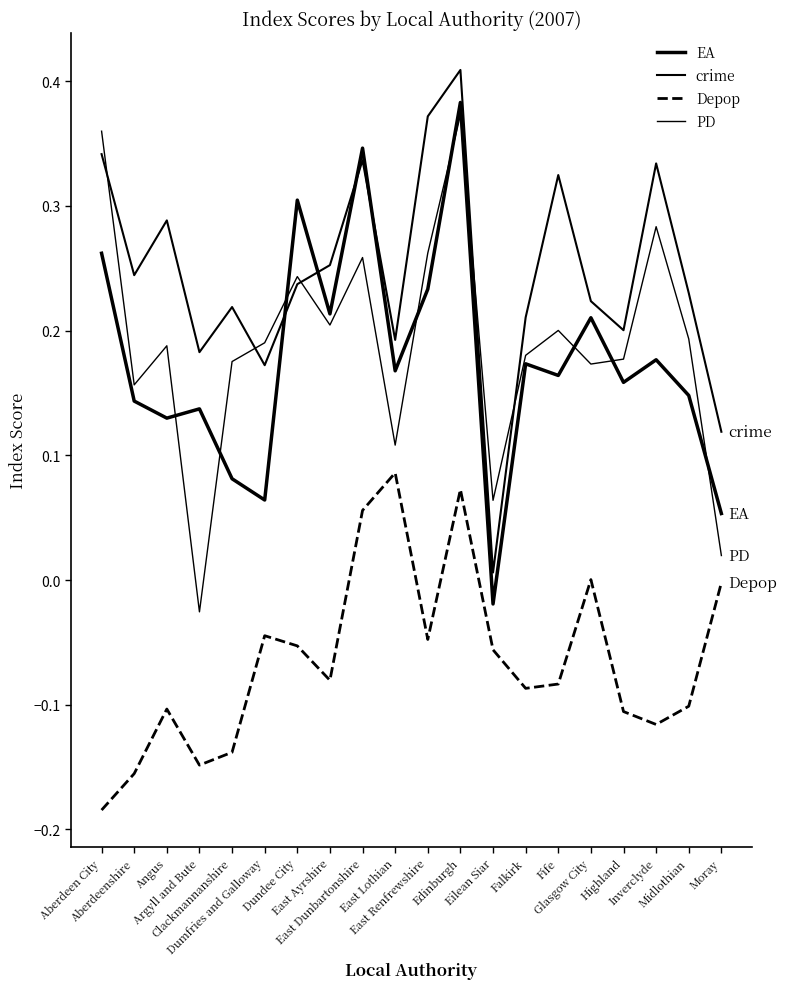

What is the label of the 2nd point from the right?

Midlothian